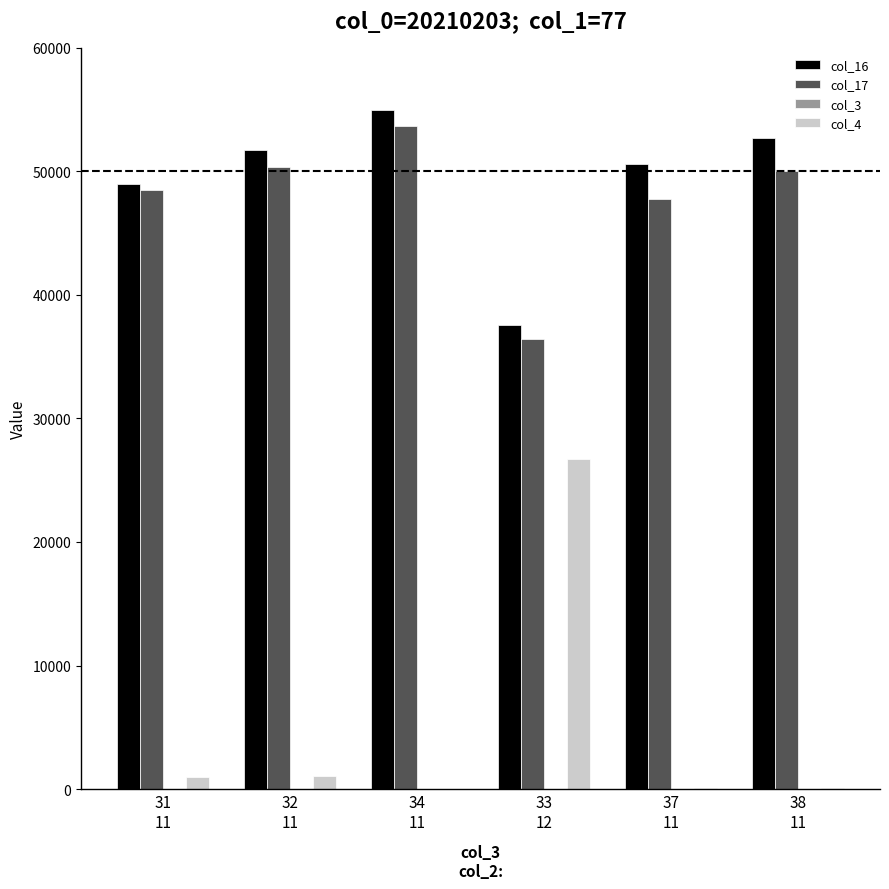

Are the bars grouped side by side (vs. stacked)?

Yes